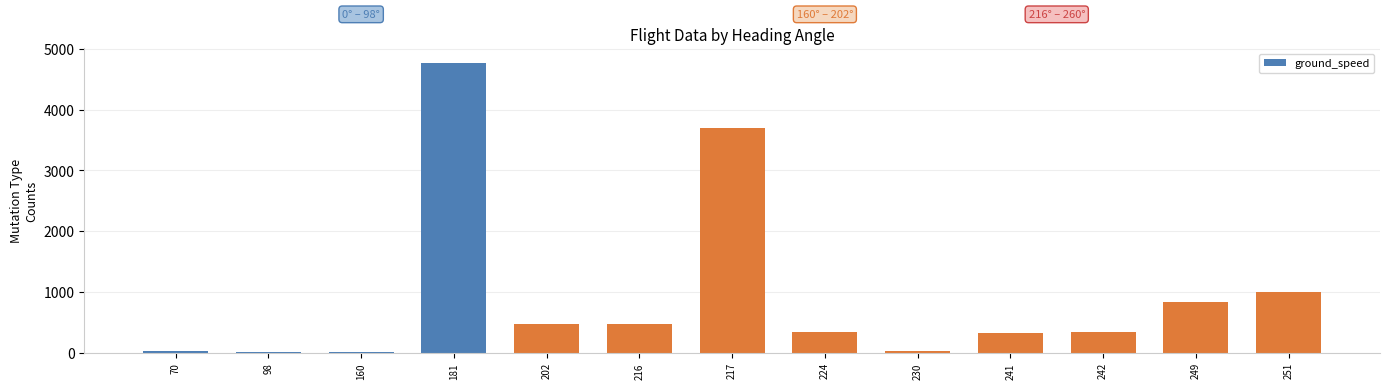

Where does the data first go above 348?

181